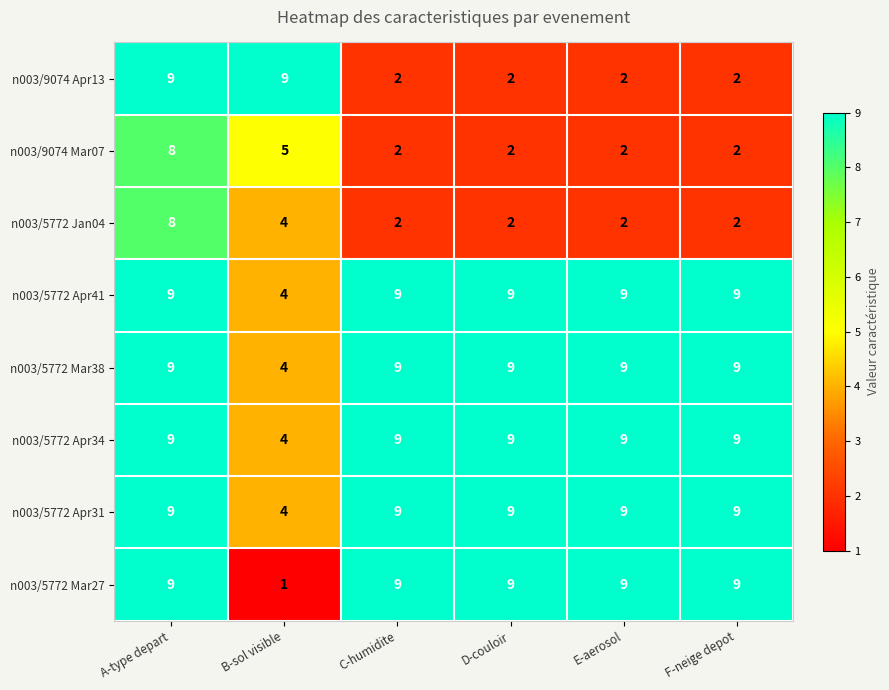

What is the difference between the highest and lowest values at F-neige depot?

7